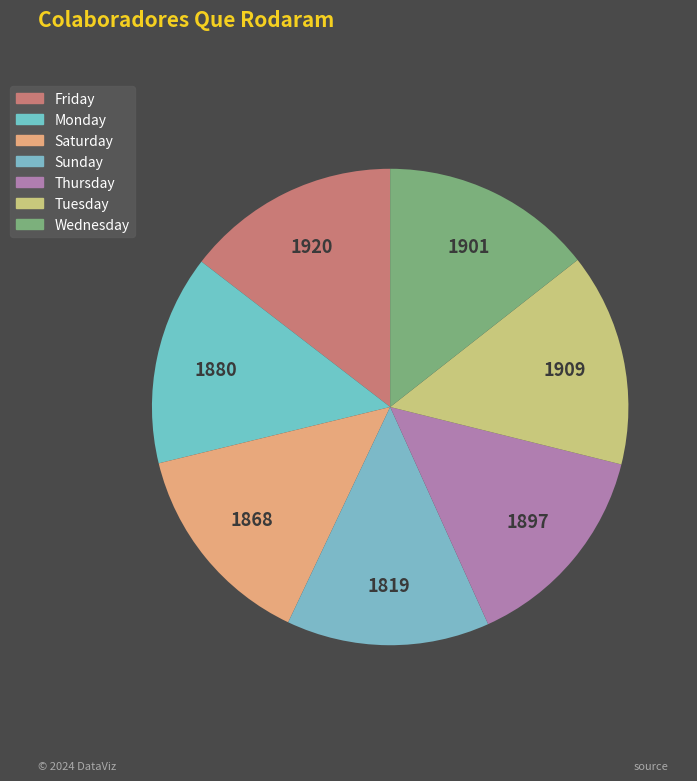

Does Saturday represent more than half of the total?

No